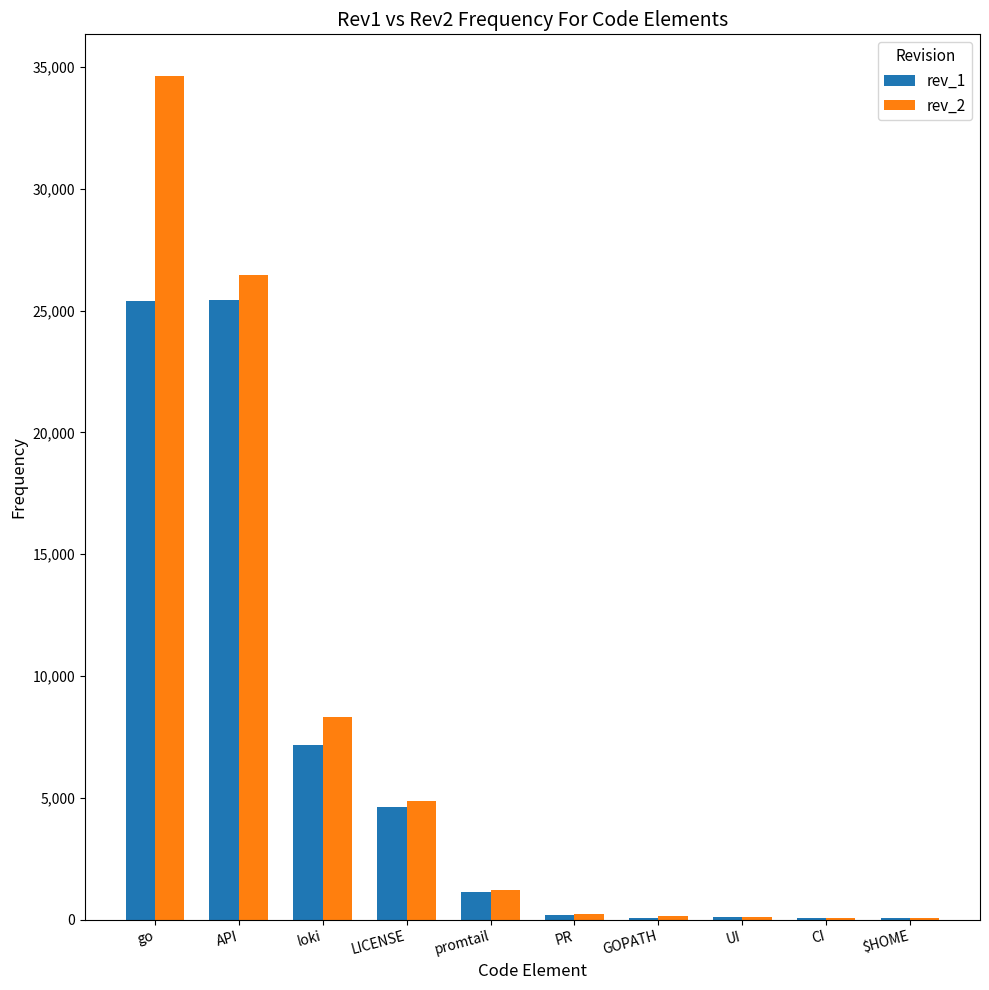

At which category is the sum across all series the highest?

go